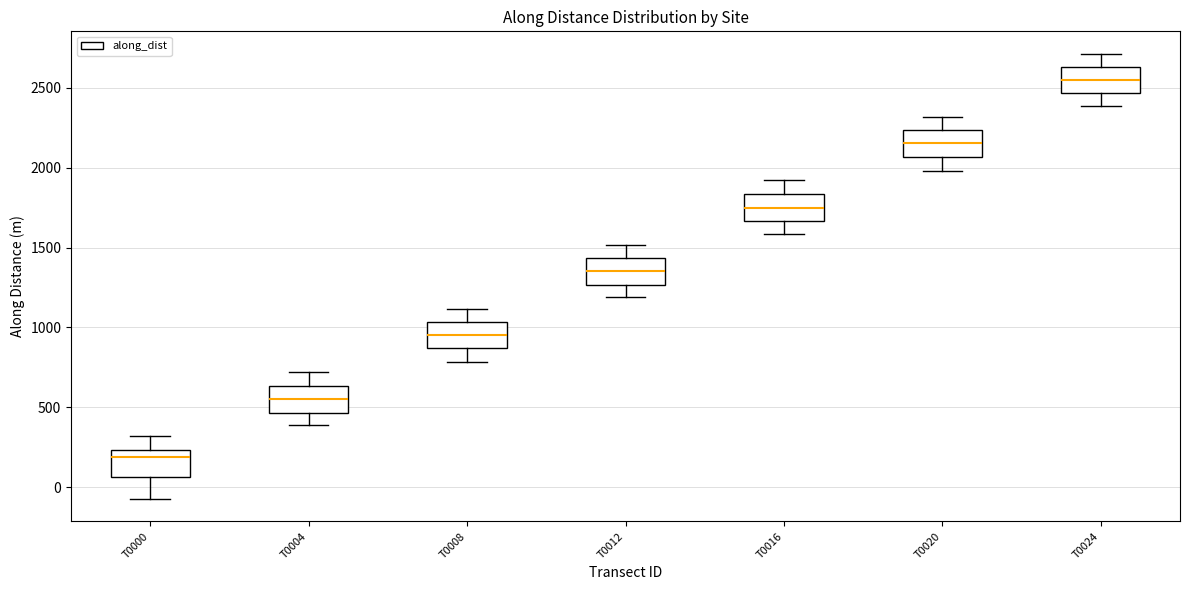

Reading left to right, read every box against the y-axis: the position of its median line, the range the box covers, and the ends of its whiskers. The values are not printed on the chart, so give them approximately, as read against the axis.

T0000: median 200, box 50 to 250, whiskers -100 to 300
T0004: median 550, box 450 to 650, whiskers 400 to 700
T0008: median 950, box 850 to 1050, whiskers 800 to 1100
T0012: median 1350, box 1250 to 1450, whiskers 1200 to 1500
T0016: median 1750, box 1650 to 1850, whiskers 1600 to 1900
T0020: median 2150, box 2050 to 2250, whiskers 2000 to 2300
T0024: median 2550, box 2450 to 2650, whiskers 2400 to 2700